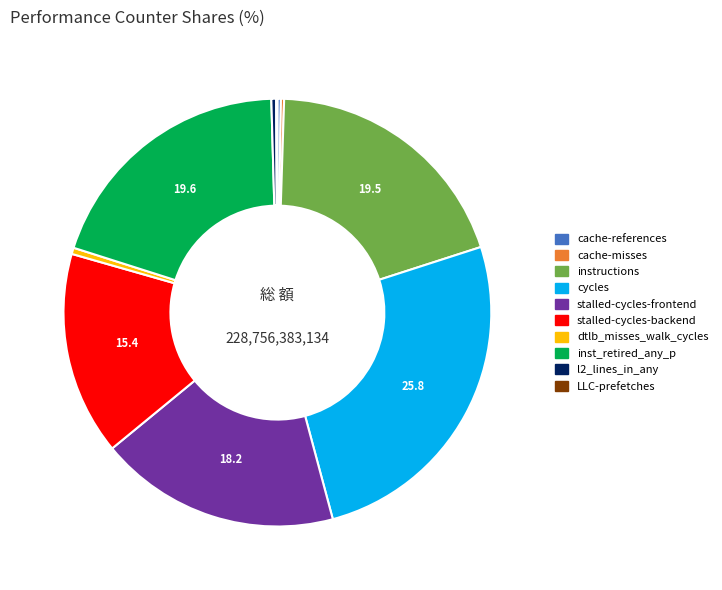

Which category has the biggest portion of the pie?

cycles